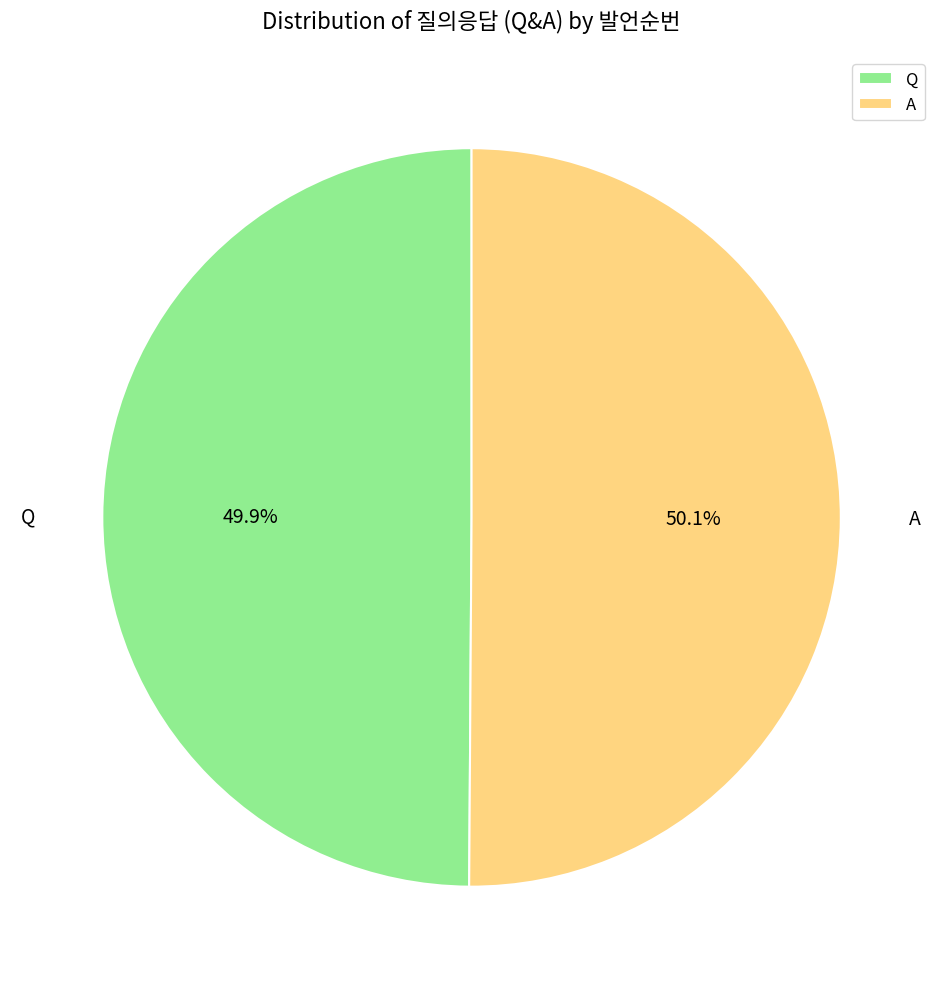

Combined, what portion of the pie is Q and A?

100.0%